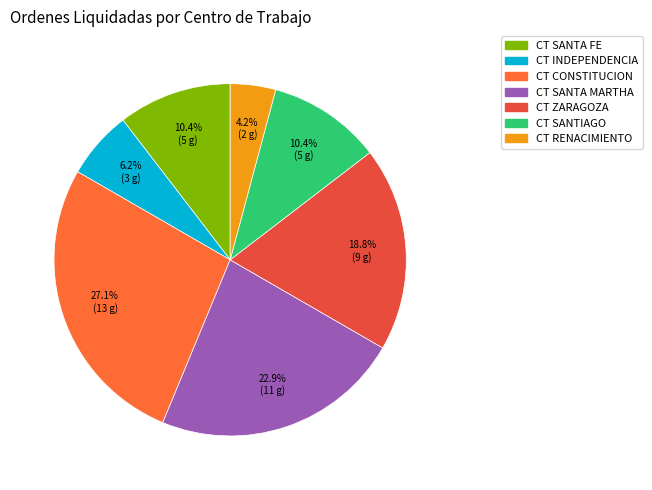

Combined, do CT SANTIAGO and CT ZARAGOZA account for over 50%?

No